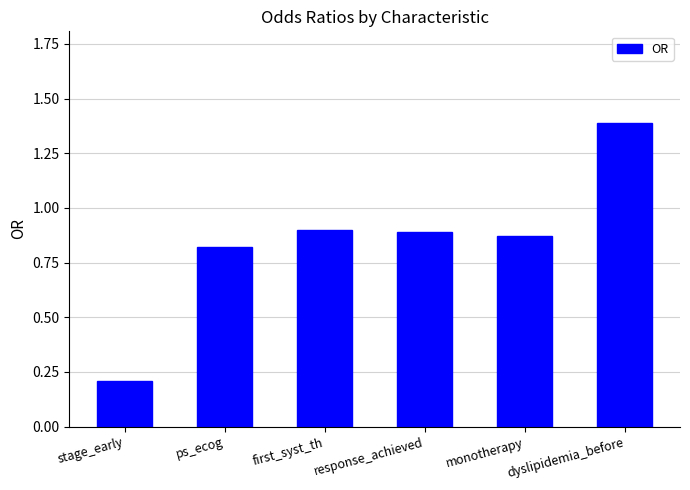

What is the label of the 6th bar from the right?

stage_early